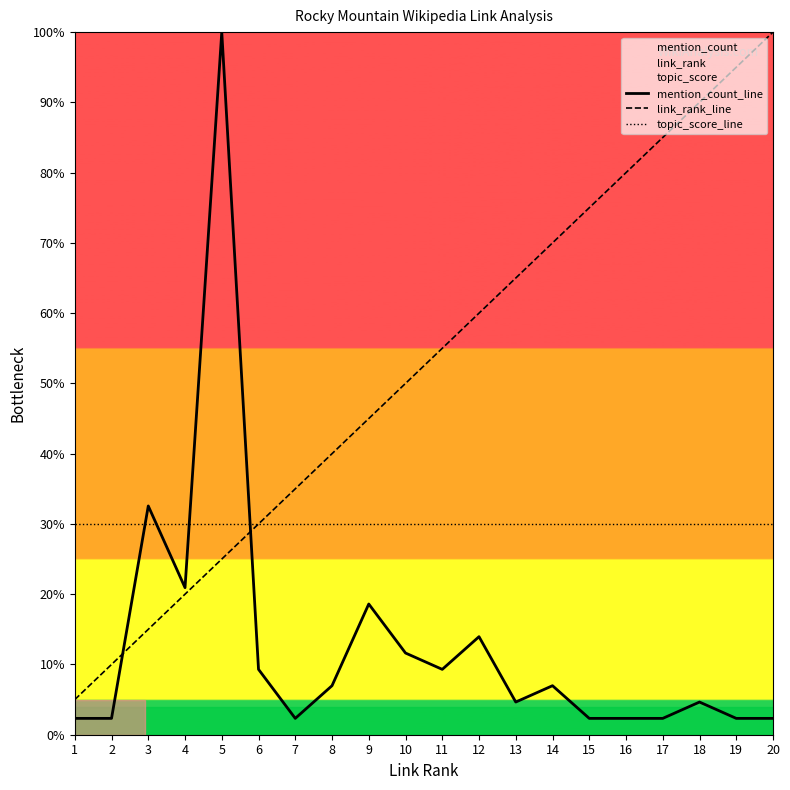

How many lines are shown in the chart?

3